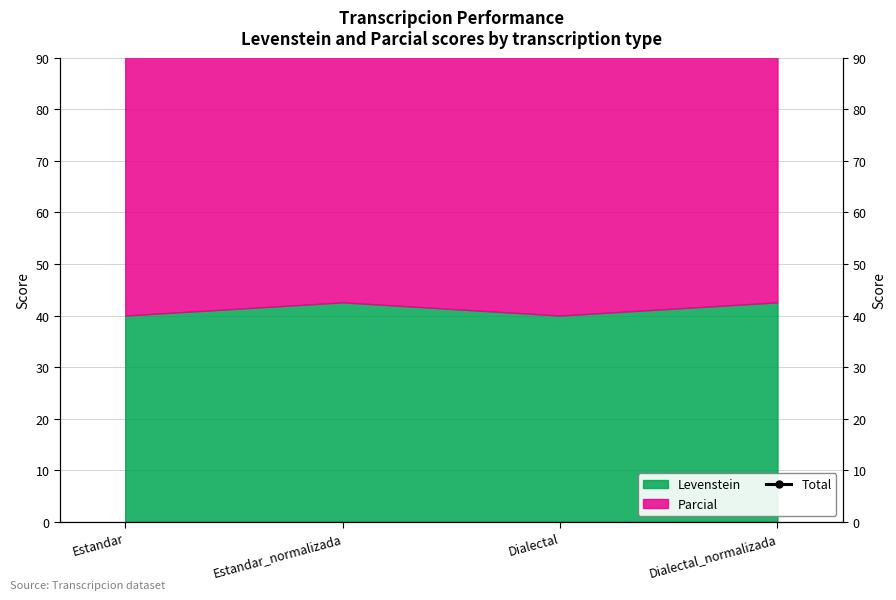

Which has a higher value, Estandar_normalizada or Dialectal_normalizada?

Estandar_normalizada